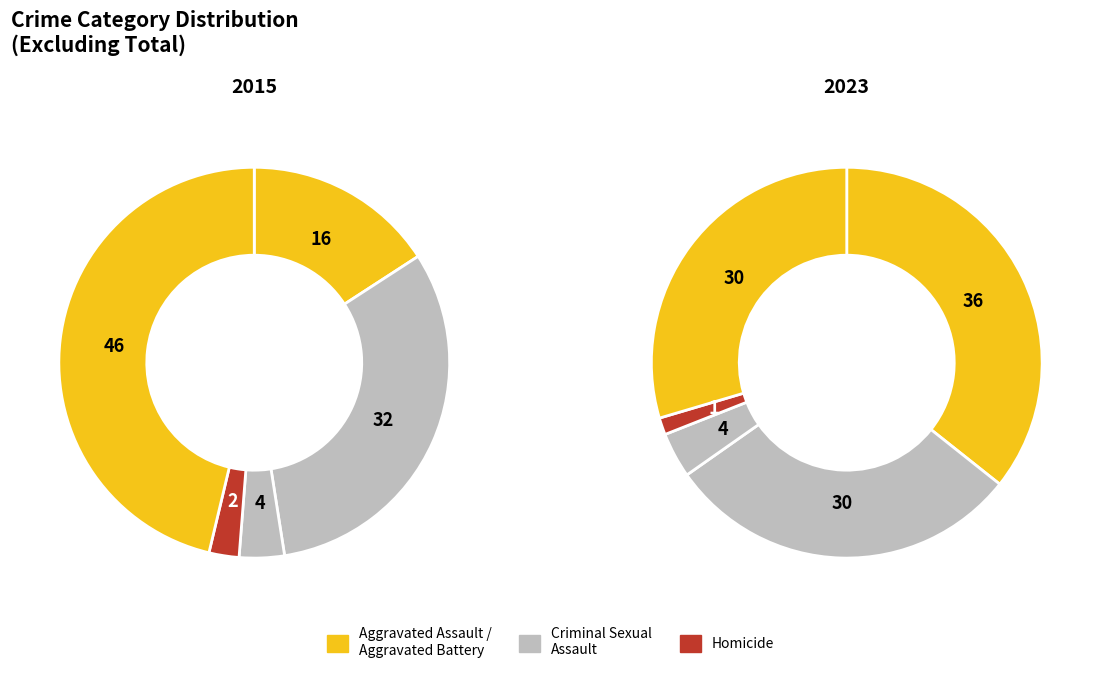

How many slices are in this pie chart?

5